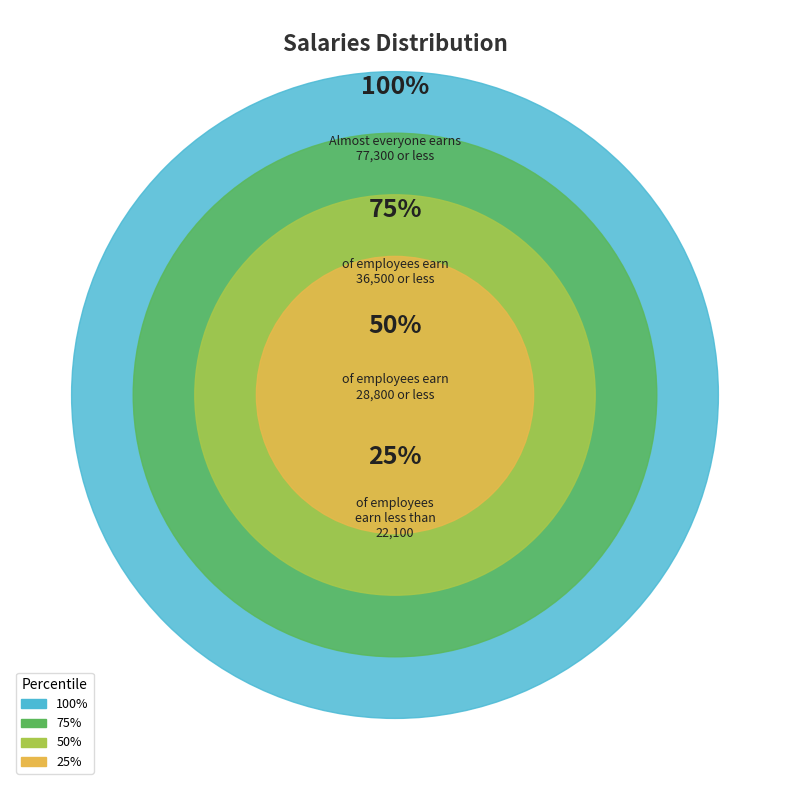

The Row 3 slice represents 5% of the pie. True or false?

False